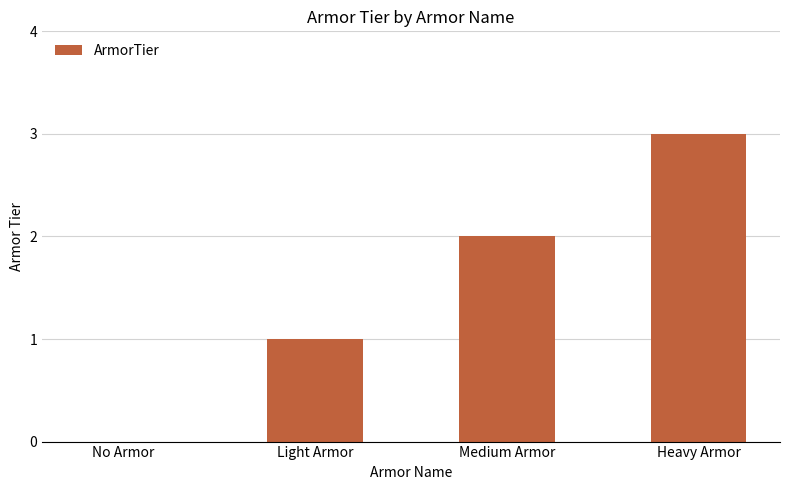

Between Light Armor and Medium Armor, which is larger?

Medium Armor